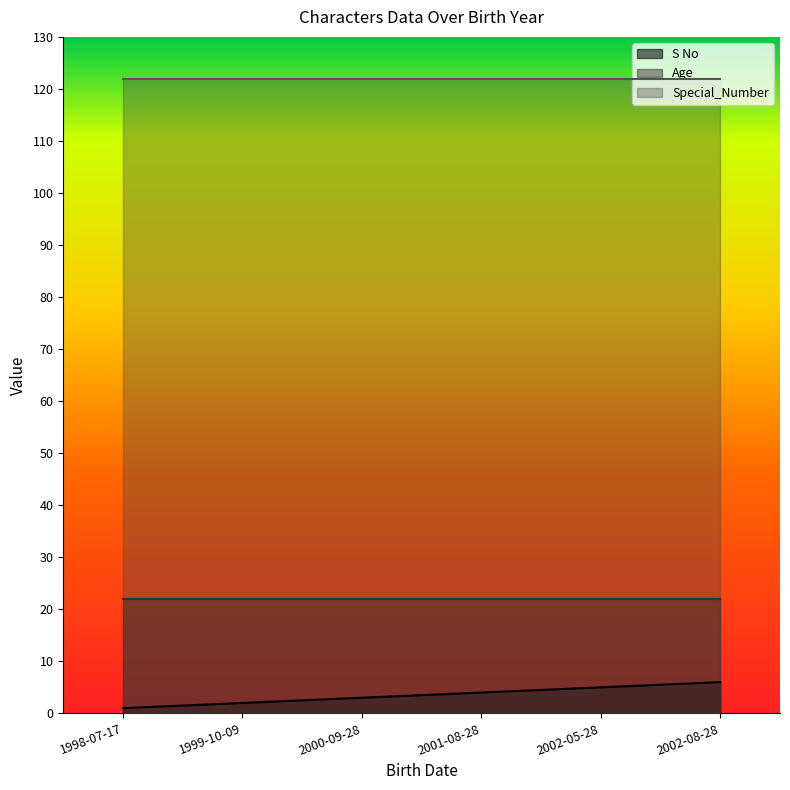

True or false: S No and Age cross at least once.

False